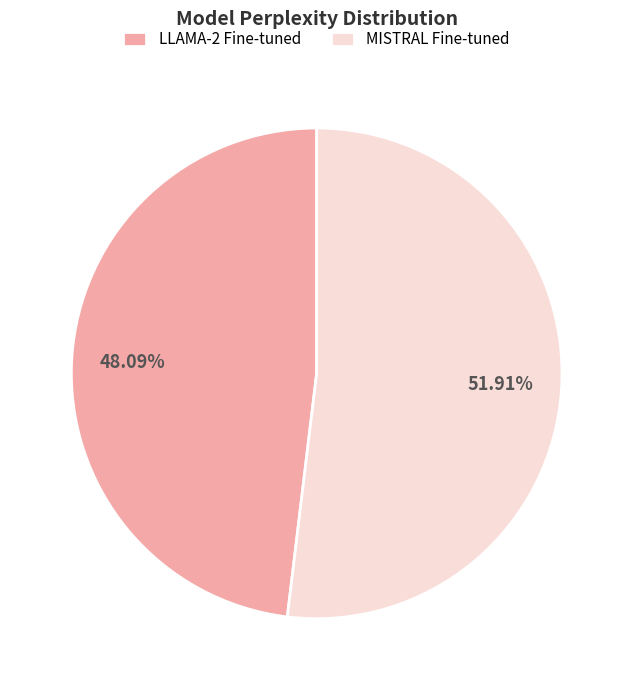

Is MISTRAL Fine-tuned the majority of the pie?

Yes